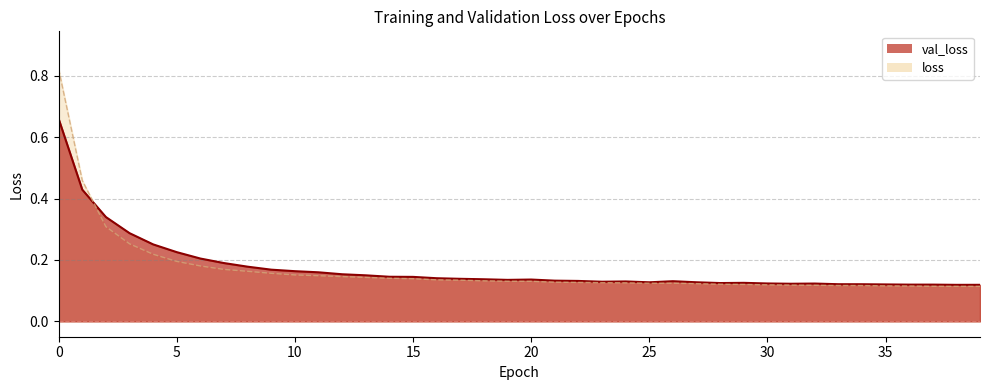

True or false: val_loss has more than 0 points higher than both neighbors.

True